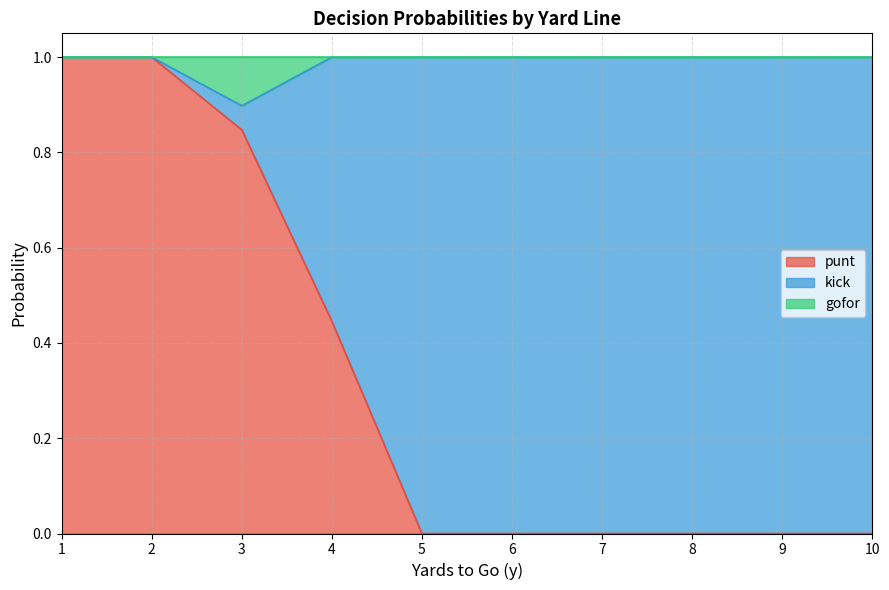

Is it true that punt equals -0.3 at 10?

False